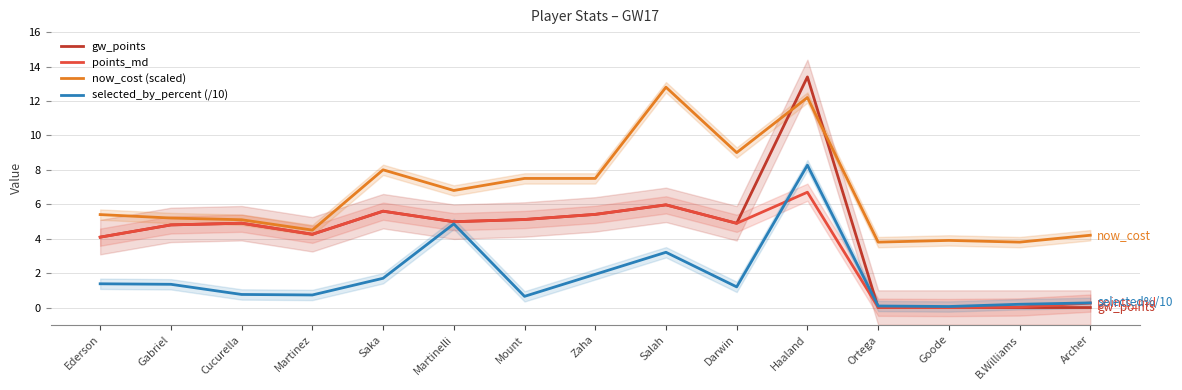

At which category is the sum across all series the highest?

Haaland